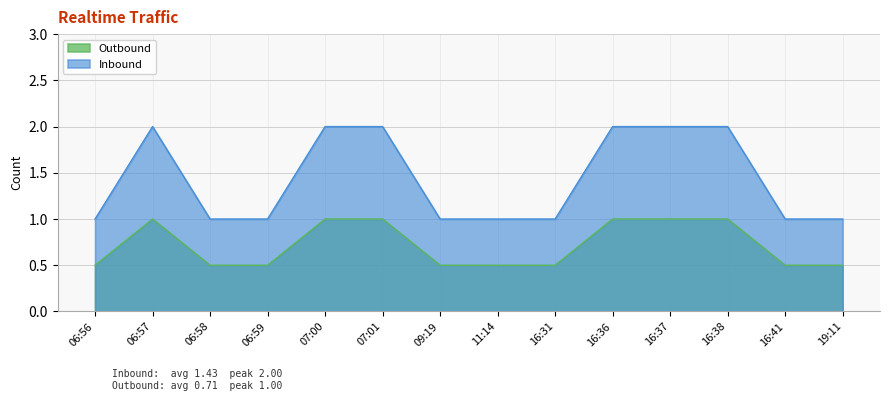

At which label is the value closest to 0?

06:56